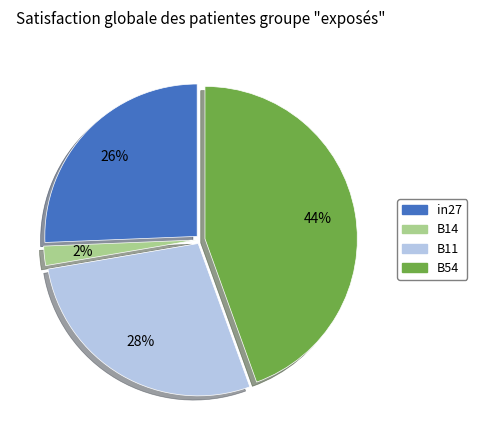

Is there a majority slice in this chart?

No